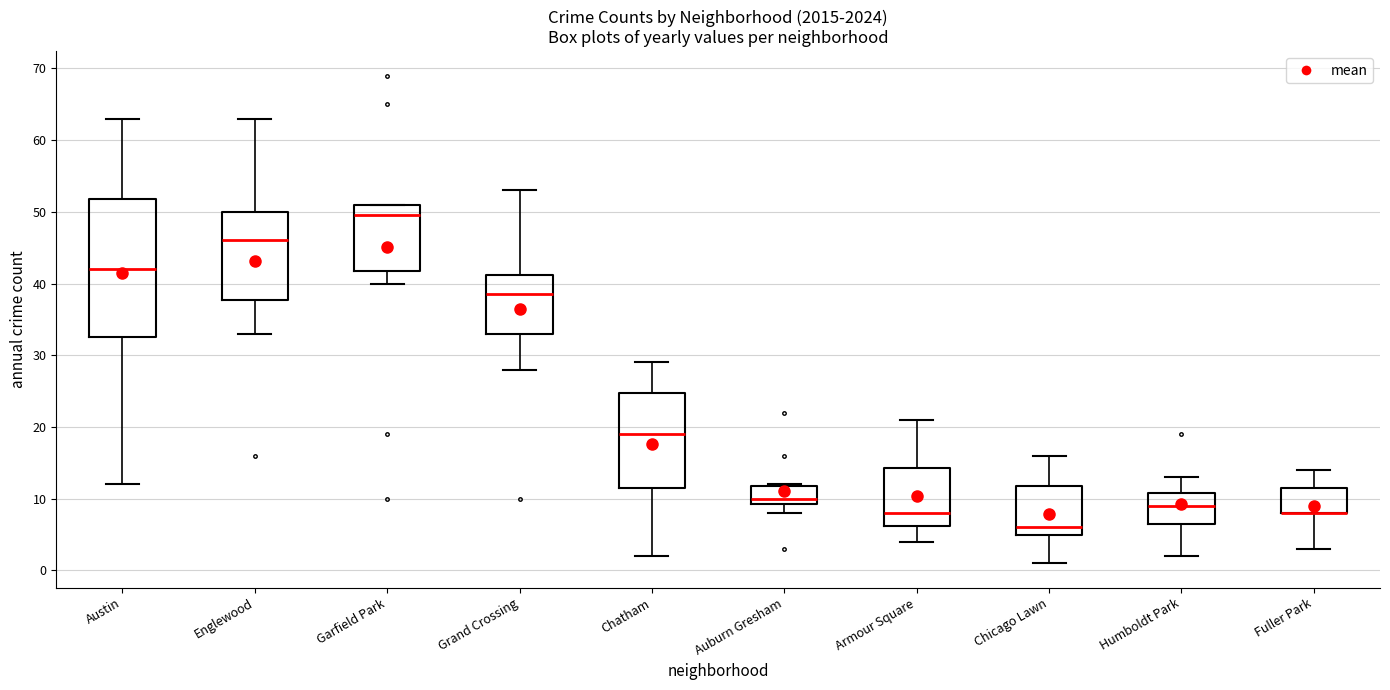

Reading left to right, read every box against the y-axis: the position of its median line, the range the box covers, and the ends of its whiskers. The values are not printed on the chart, so give them approximately, as read against the axis.

Austin: median 42, box 33 to 52, whiskers 12 to 63
Englewood: median 46, box 38 to 50, whiskers 33 to 63
Garfield Park: median 50, box 42 to 51, whiskers 40 to 51
Grand Crossing: median 39, box 33 to 41, whiskers 28 to 53
Chatham: median 19, box 12 to 25, whiskers 2 to 29
Auburn Gresham: median 10, box 9 to 12, whiskers 8 to 12
Armour Square: median 8, box 6 to 14, whiskers 4 to 21
Chicago Lawn: median 6, box 5 to 12, whiskers 1 to 16
Humboldt Park: median 9, box 7 to 11, whiskers 2 to 13
Fuller Park: median 8 (drawn on the box's lower edge), box 8 to 12, whiskers 3 to 14